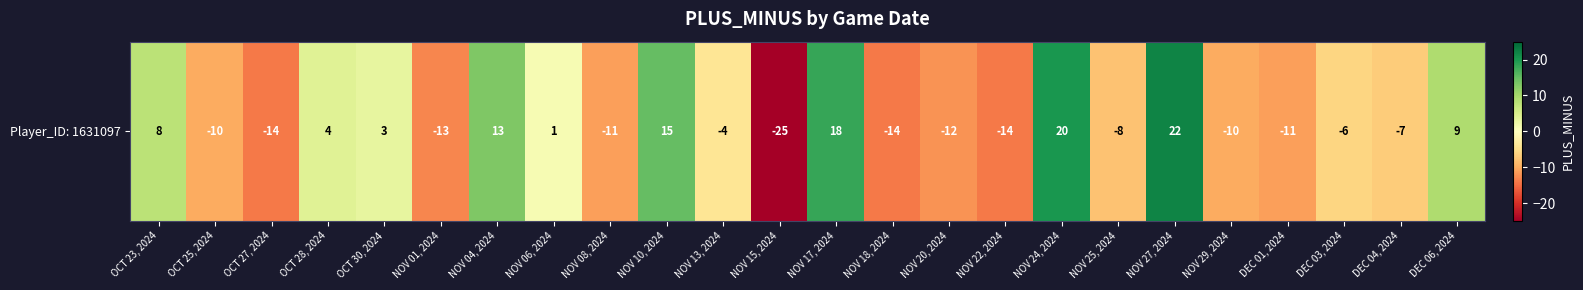

What value does the data have at NOV 10, 2024?

15